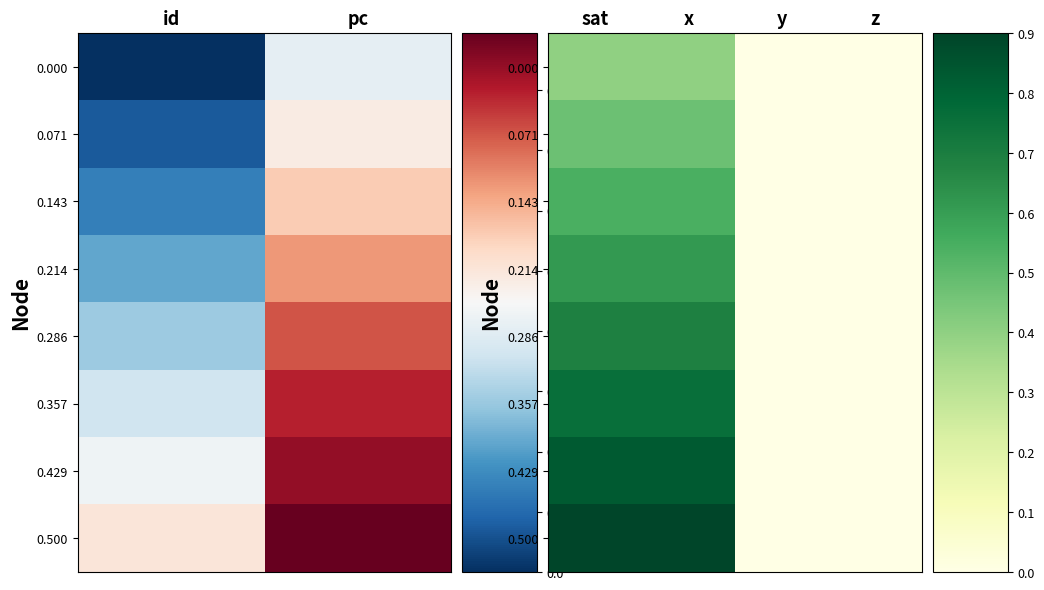

List the series in order of their peak value, highest first.

0.500, 0.429, 0.357, 0.286, 0.214, 0.143, 0.071, 0.000